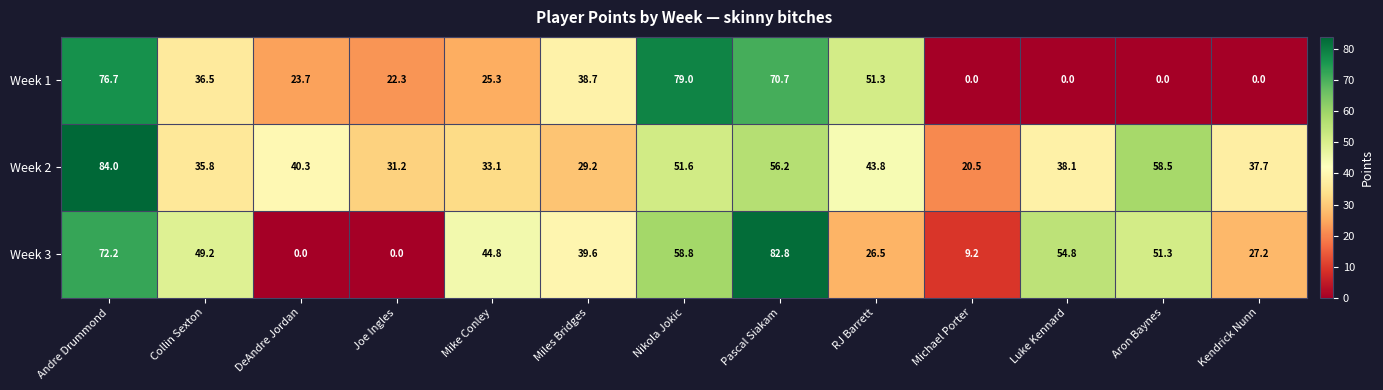

Which series has the widest spread of values?

Week 3